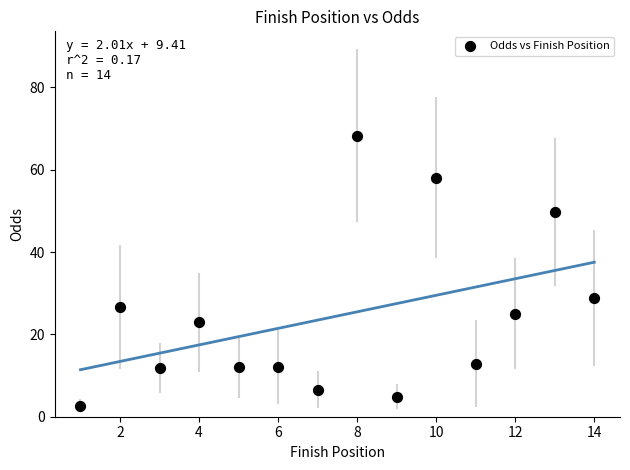

What is the range of X values (max minus min)?

13.0